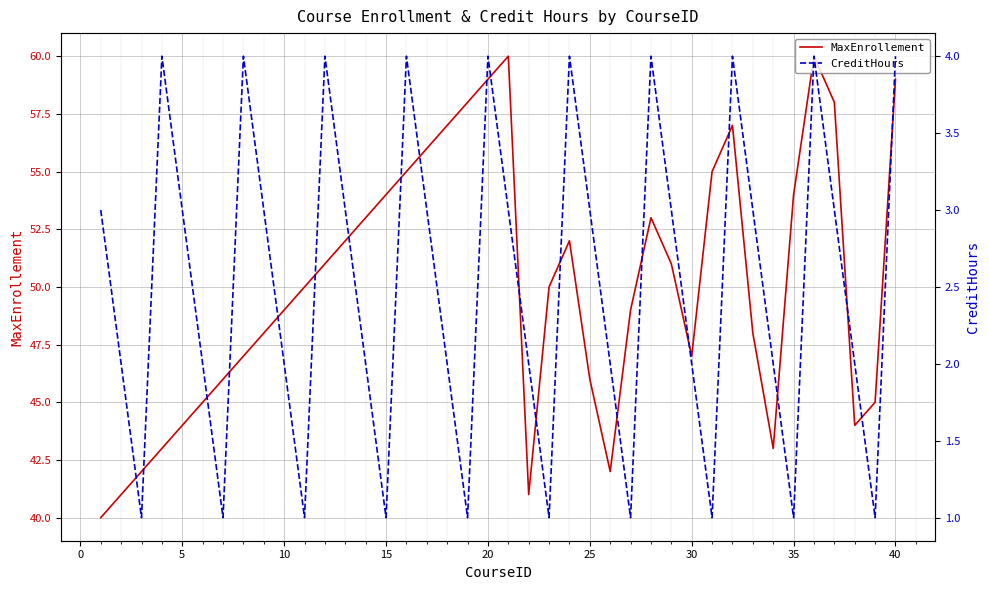

The MaxEnrollement series shows 59 at 40. True or false?

True